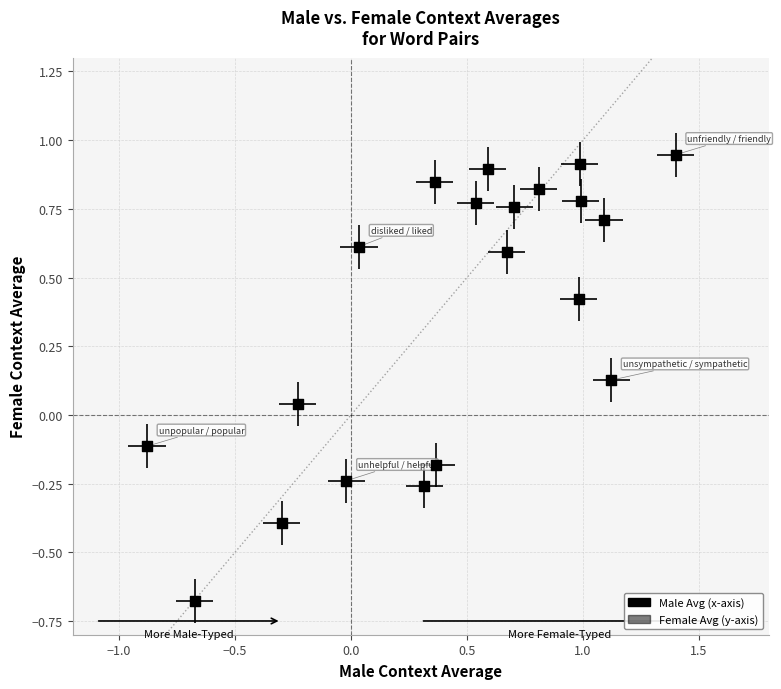

What is the range of Y values (max minus min)?

1.6